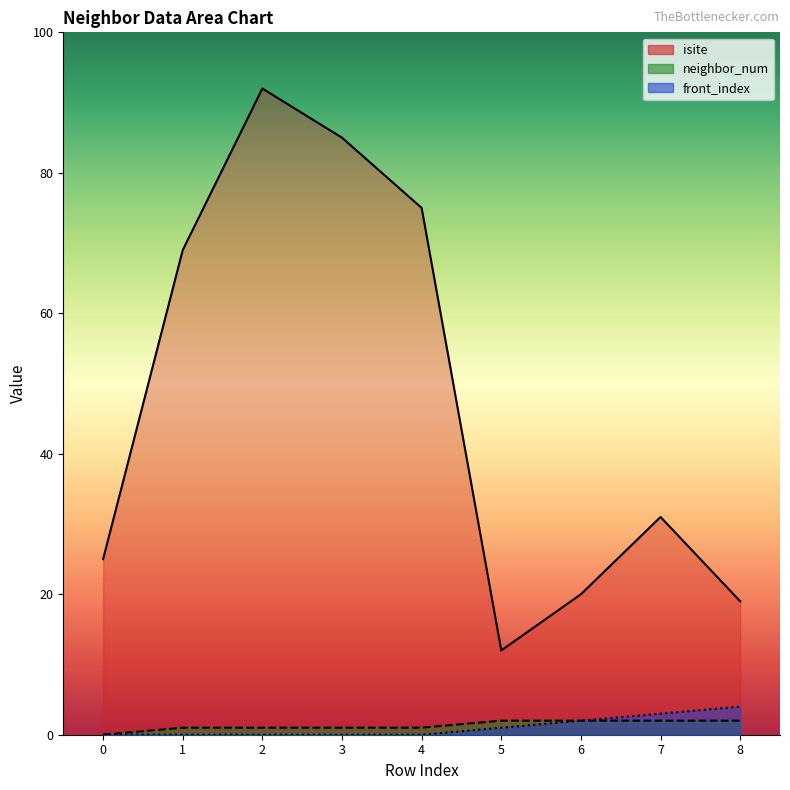

What is the greatest value displayed?

92